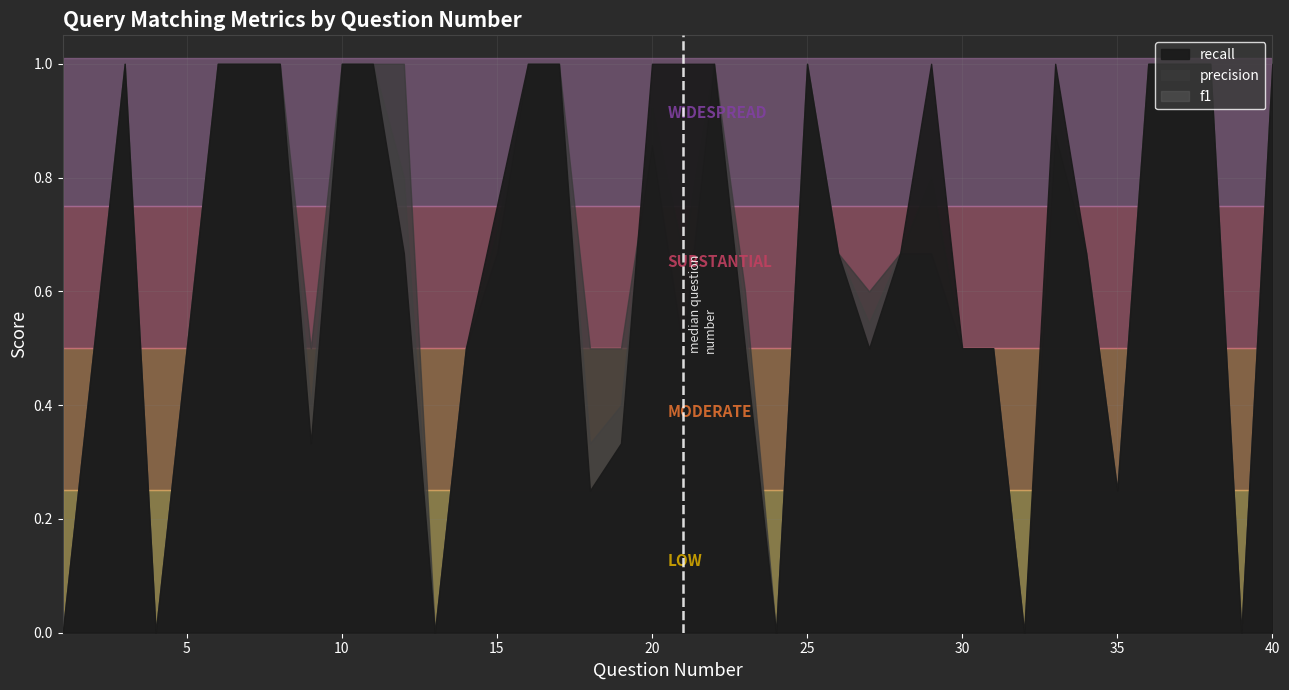

What is the sum of all f1 values?

25.8